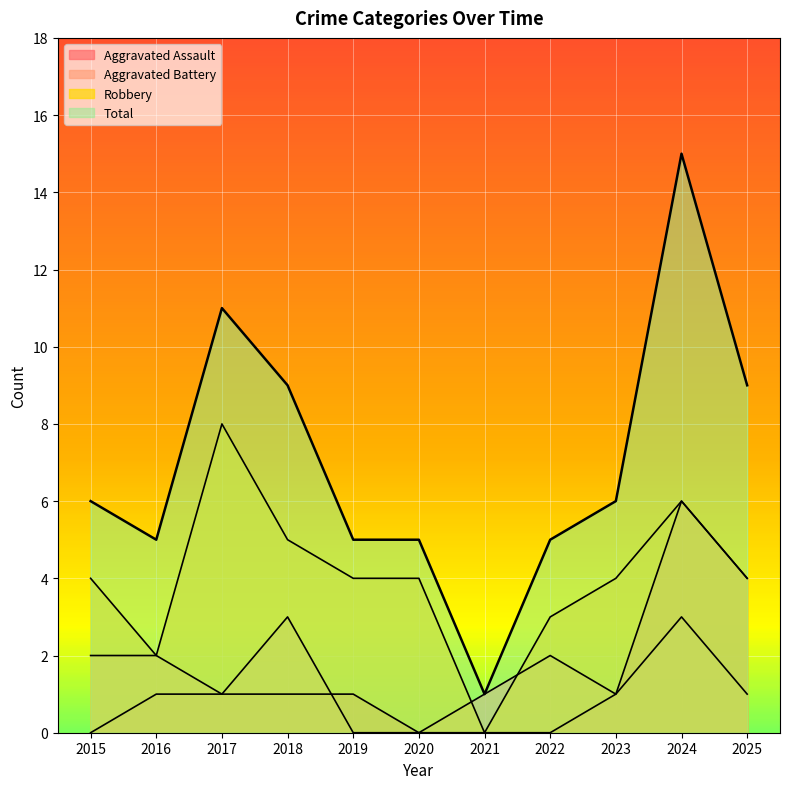

How many data points in Aggravated Battery are above 1?

5